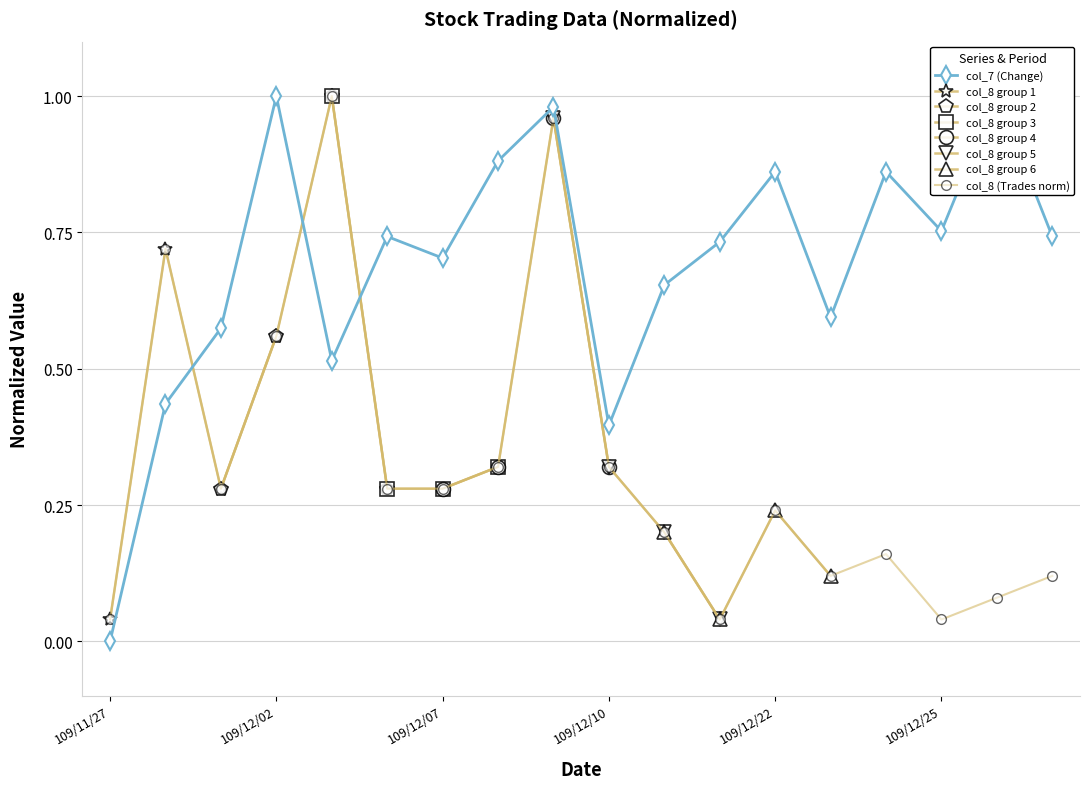

At 109/12/22, list the series in order from largest to smallest.

col_7 (Change), col_8 (Trades)